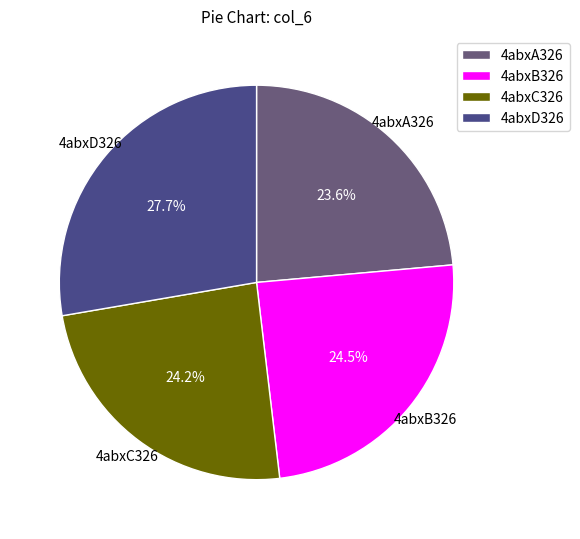

Between 4abxD326 and 4abxC326, which is larger?

4abxD326